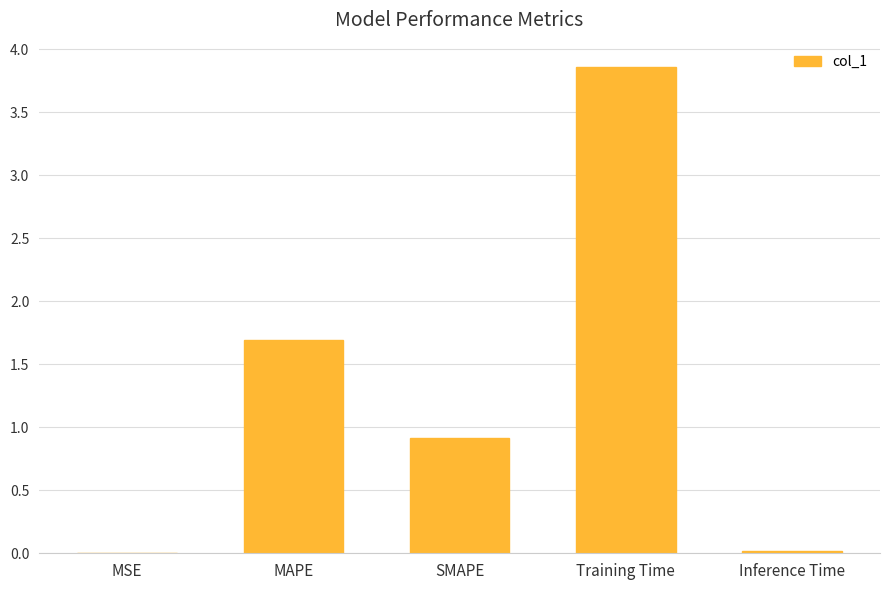

The value at SMAPE is 0.9. True or false?

True